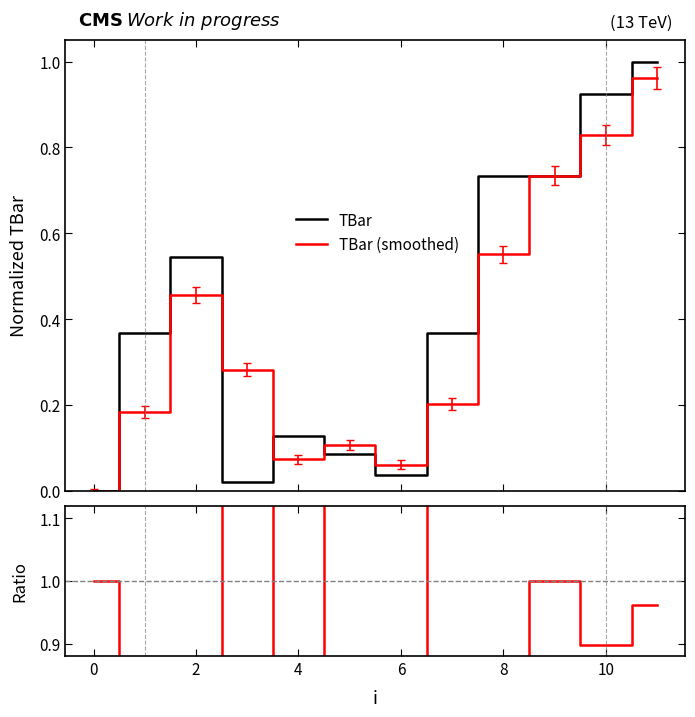

How many interior local peaks does the Ratio series have?

3